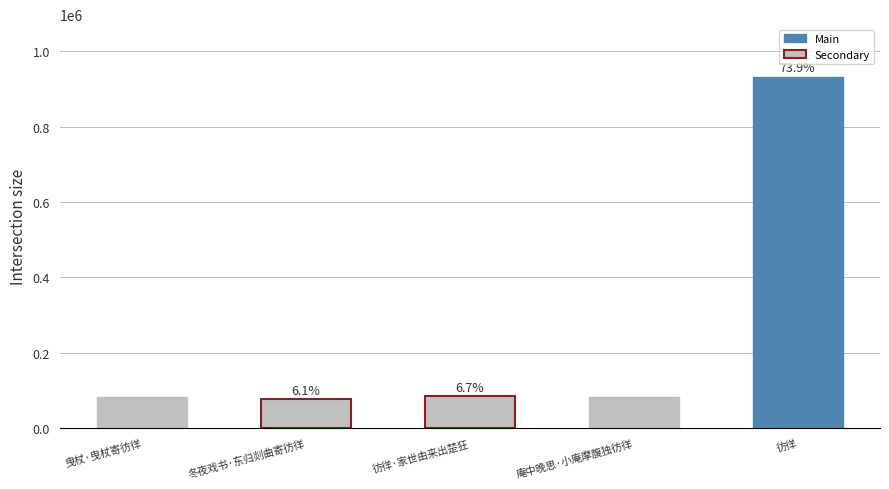

What is the value of the 1st bar from the left?

83342